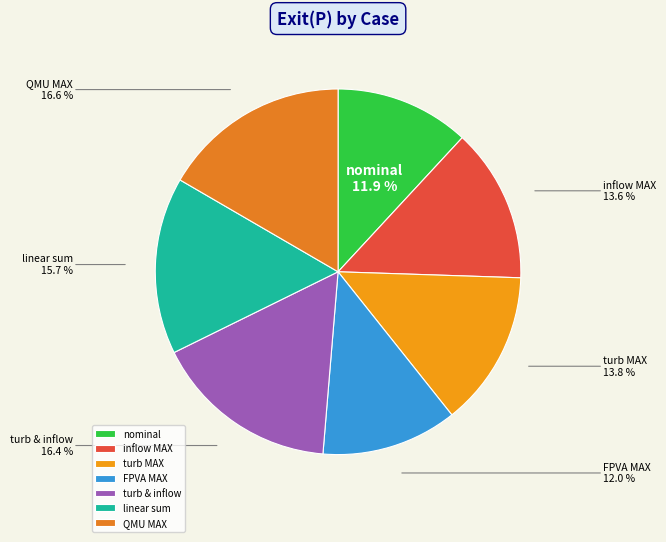

Is there any slice that represents more than half of the pie?

No